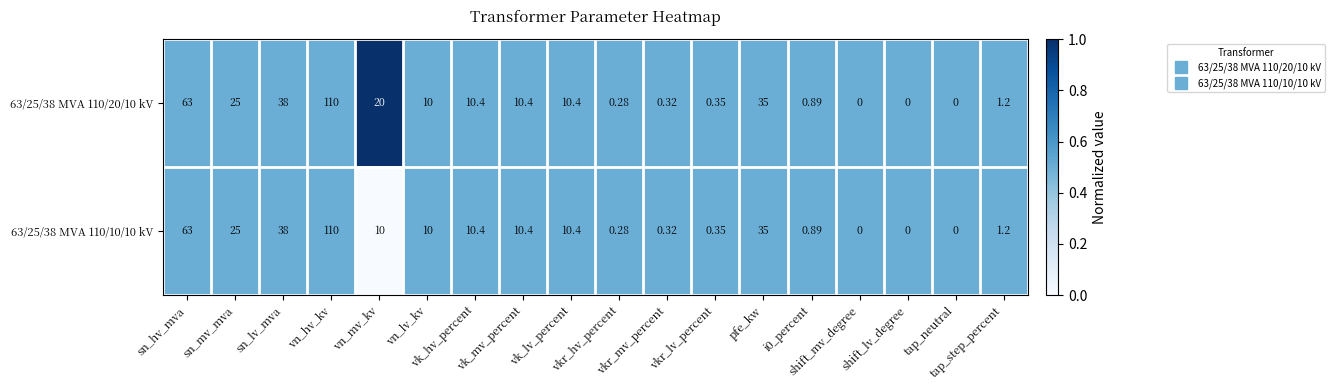

How many distinct data groups are displayed?

2